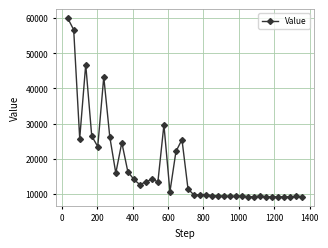

How many lines are shown in the chart?

1